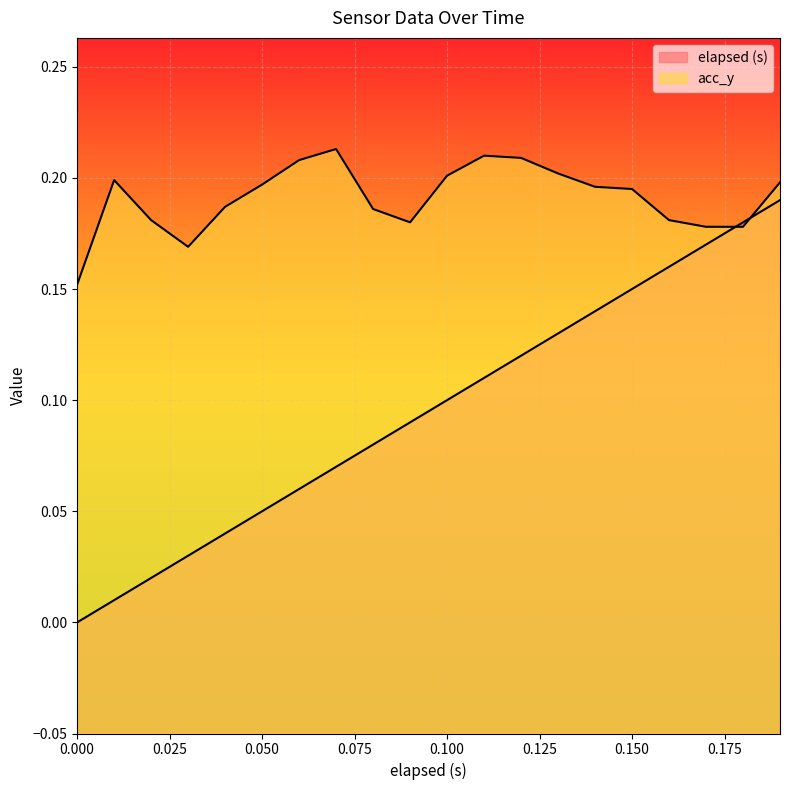

What is the difference between the second highest and minimum values in the elapsed (s) series?

0.2